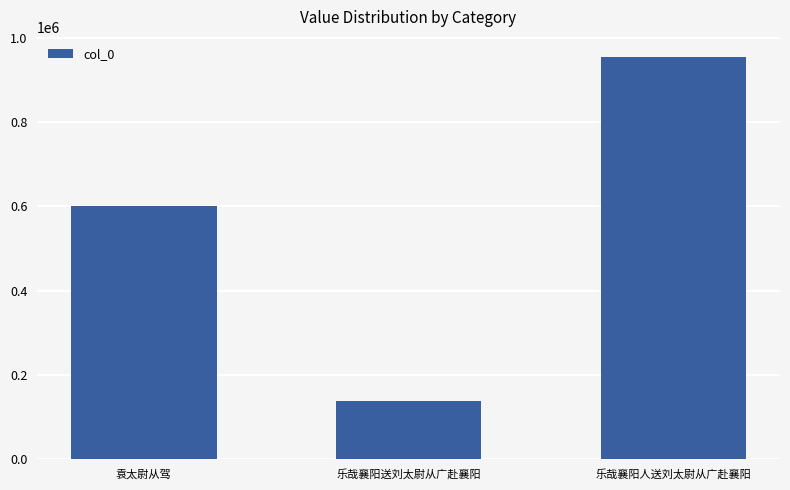

How many data points are less than 601614?

1